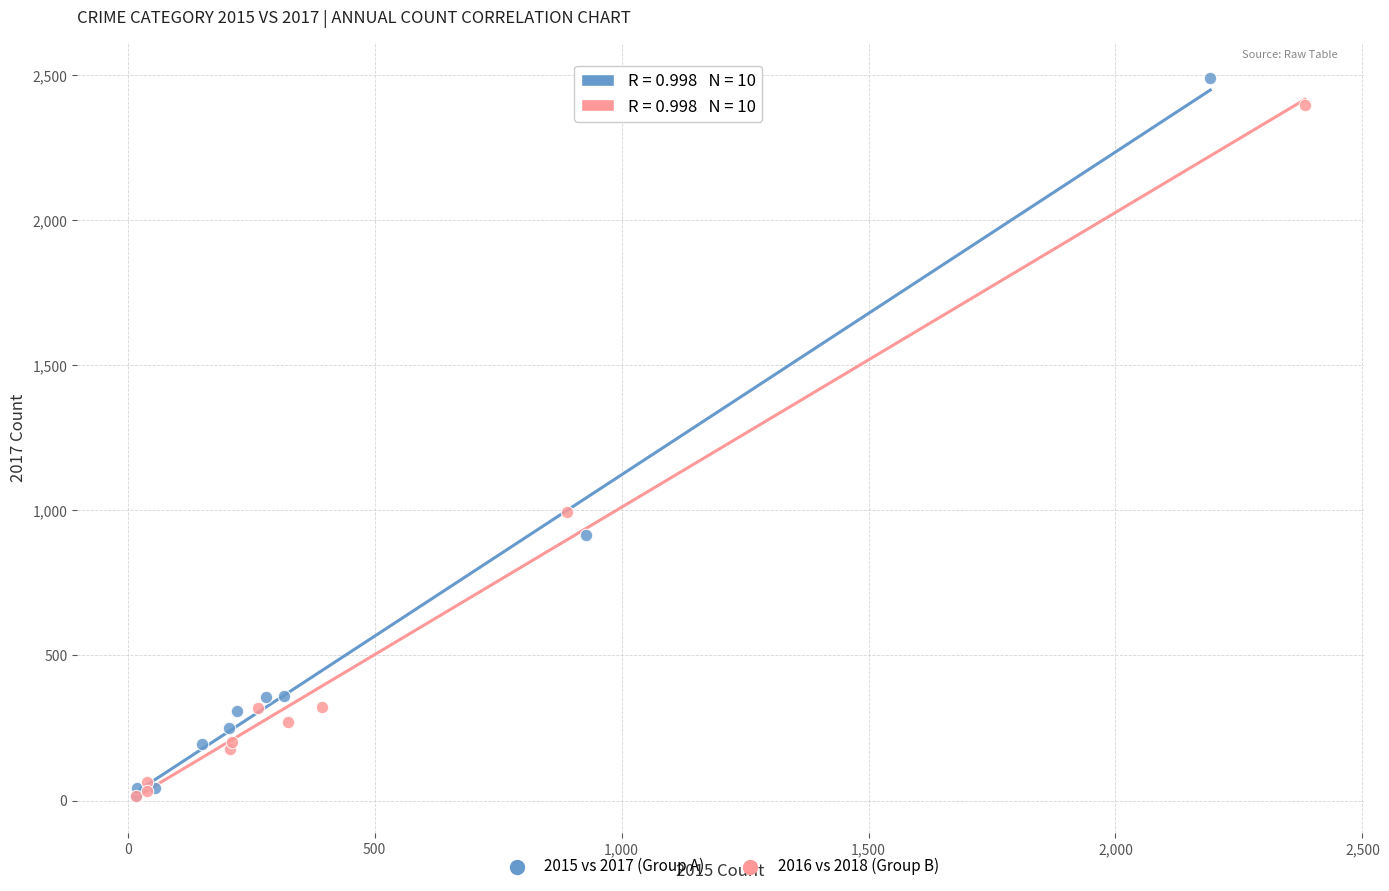

Which series has the largest Y range (max minus min)?

2015 vs 2017 (Group A)